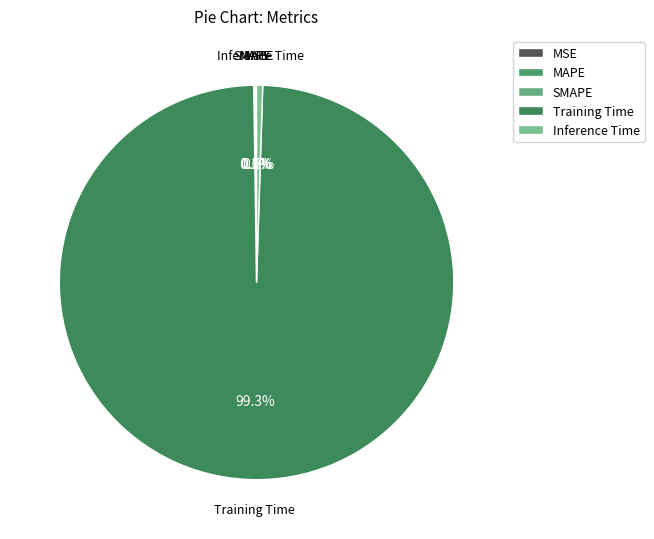

Is the sum of Training Time and Inference Time greater than half?

Yes